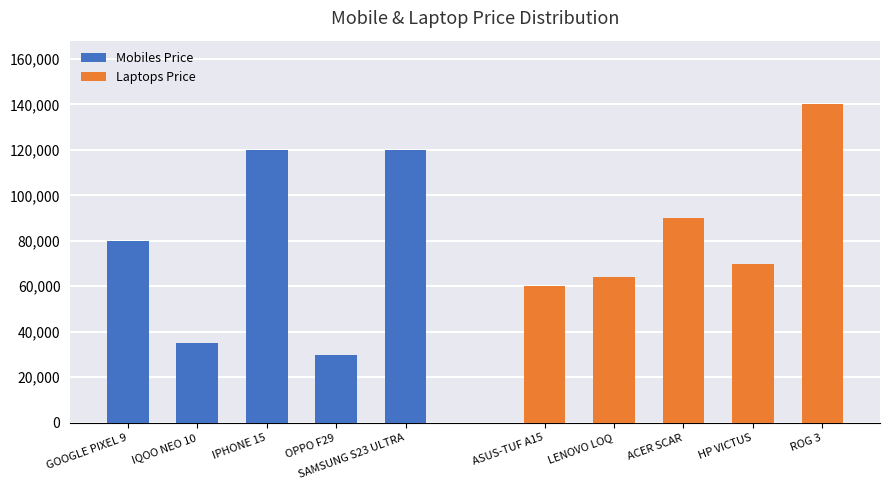

List the series in order of their peak value, lowest first.

Mobiles Price, Laptops Price